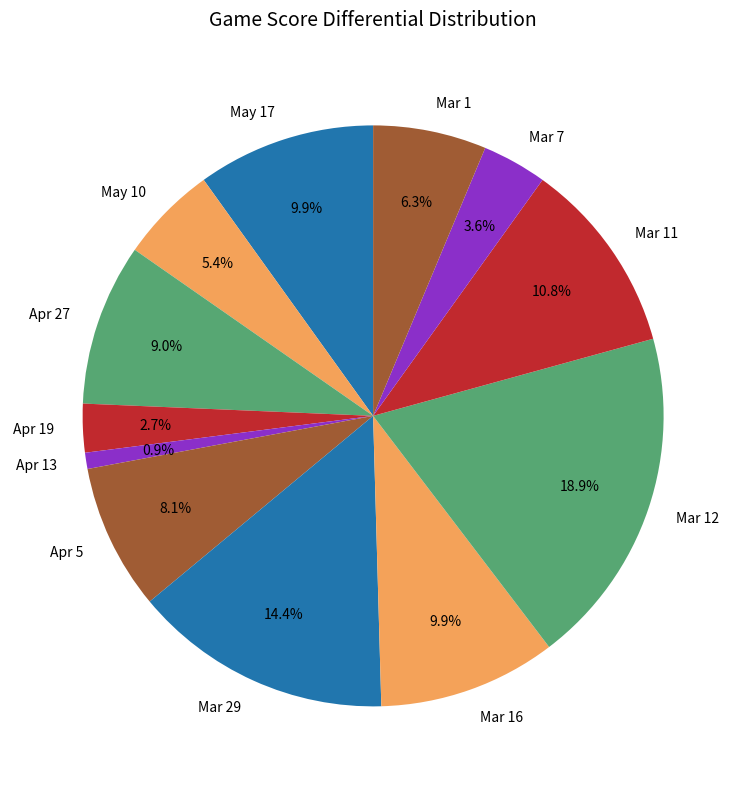

To the nearest percent, what percentage of the pie is Mar 11?

11%